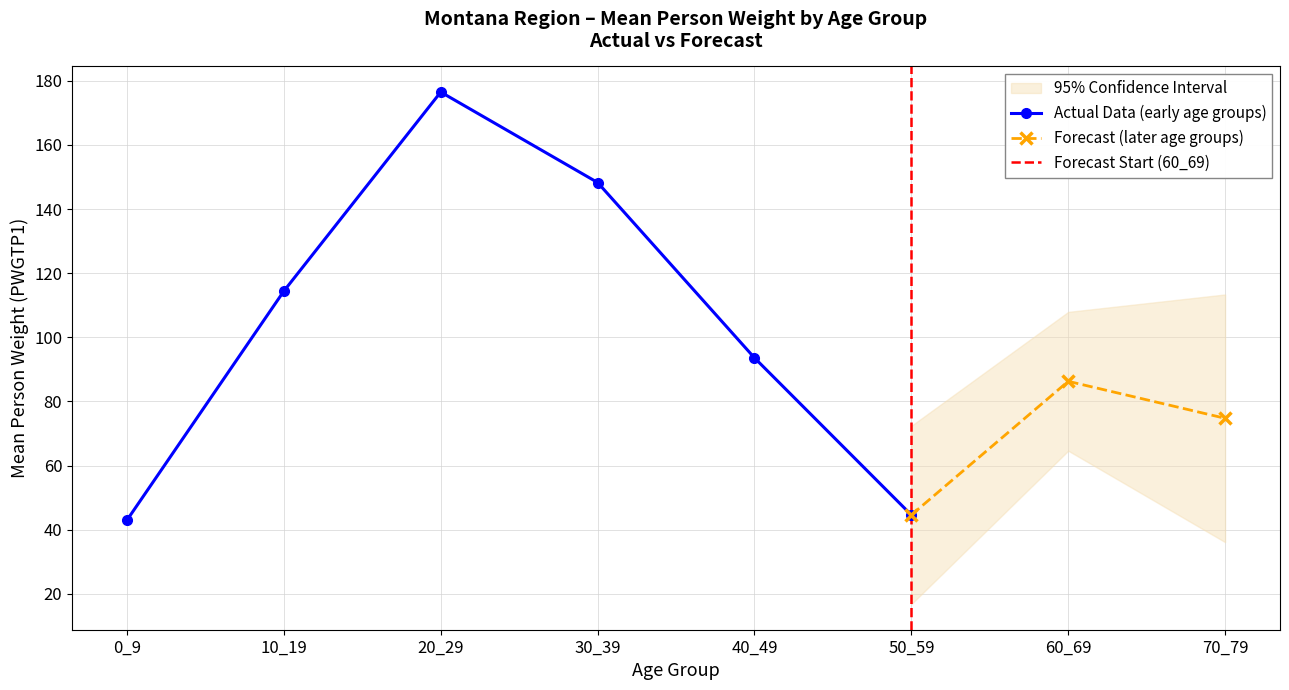

Is it true that Actual Data (early age groups) equals 44.6 at 50_59?

True